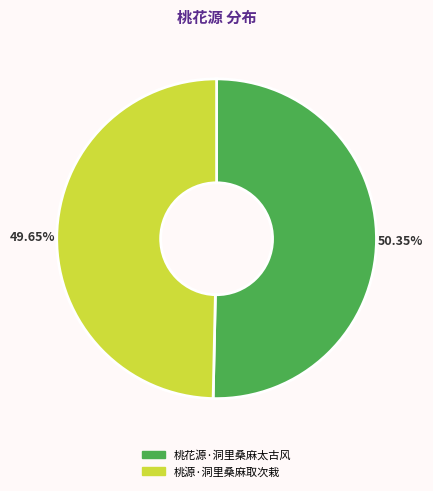

Count the number of slices in the pie.

2